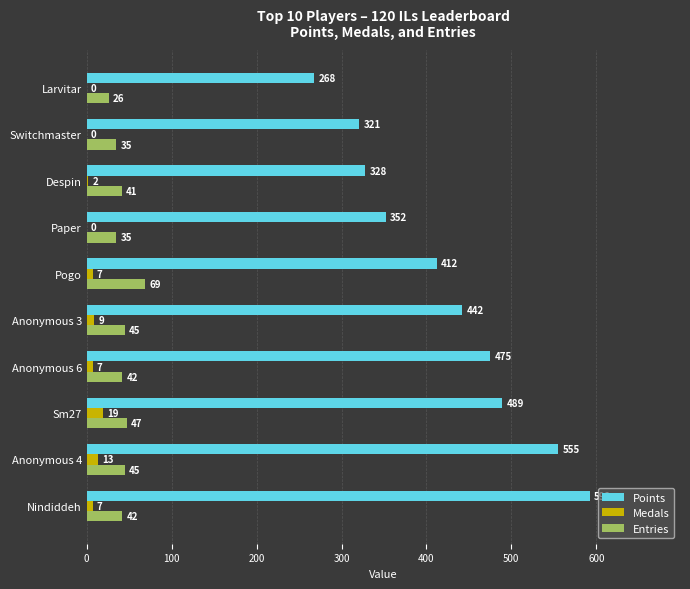

Which series changed the most between Sm27 and Larvitar?

Points